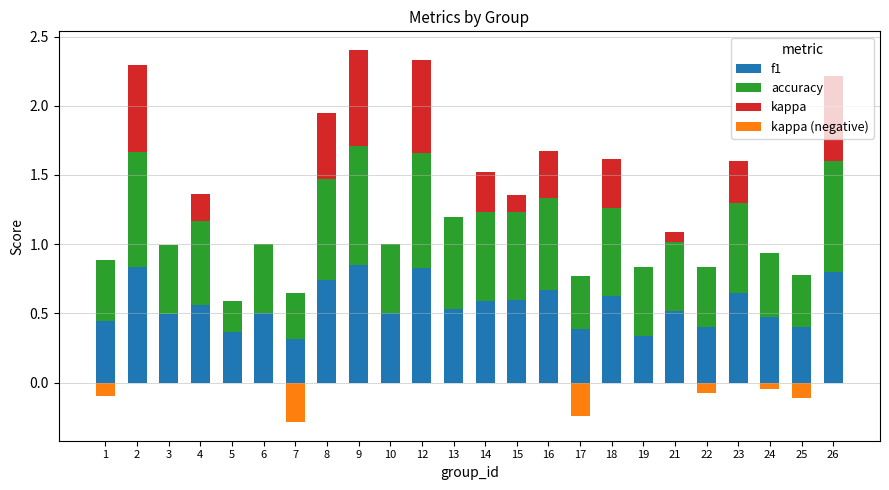

Reading left to right, list all the values displayed in this chart.

f1: 0.4	0.8	0.5	0.6	0.4	0.5	0.3	0.7	0.9	0.5	0.8	0.5	0.6	0.6	0.7	0.4	0.6	0.3	0.5	0.4	0.6	0.5	0.4	0.8
accuracy: 0.4	0.8	0.5	0.6	0.2	0.5	0.3	0.7	0.9	0.5	0.8	0.7	0.6	0.6	0.7	0.4	0.6	0.5	0.5	0.4	0.6	0.5	0.4	0.8
kappa: 0.0	0.6	0.0	0.2	0.0	0.0	0.0	0.5	0.7	0.0	0.7	0.0	0.3	0.1	0.3	0.0	0.4	0.0	0.1	0.0	0.3	0.0	0.0	0.6
kappa (negative): -0.1	0.0	0.0	0.0	0.0	0.0	-0.3	0.0	0.0	0.0	0.0	0.0	0.0	0.0	0.0	-0.2	0.0	0.0	0.0	-0.1	0.0	-0.1	-0.1	0.0